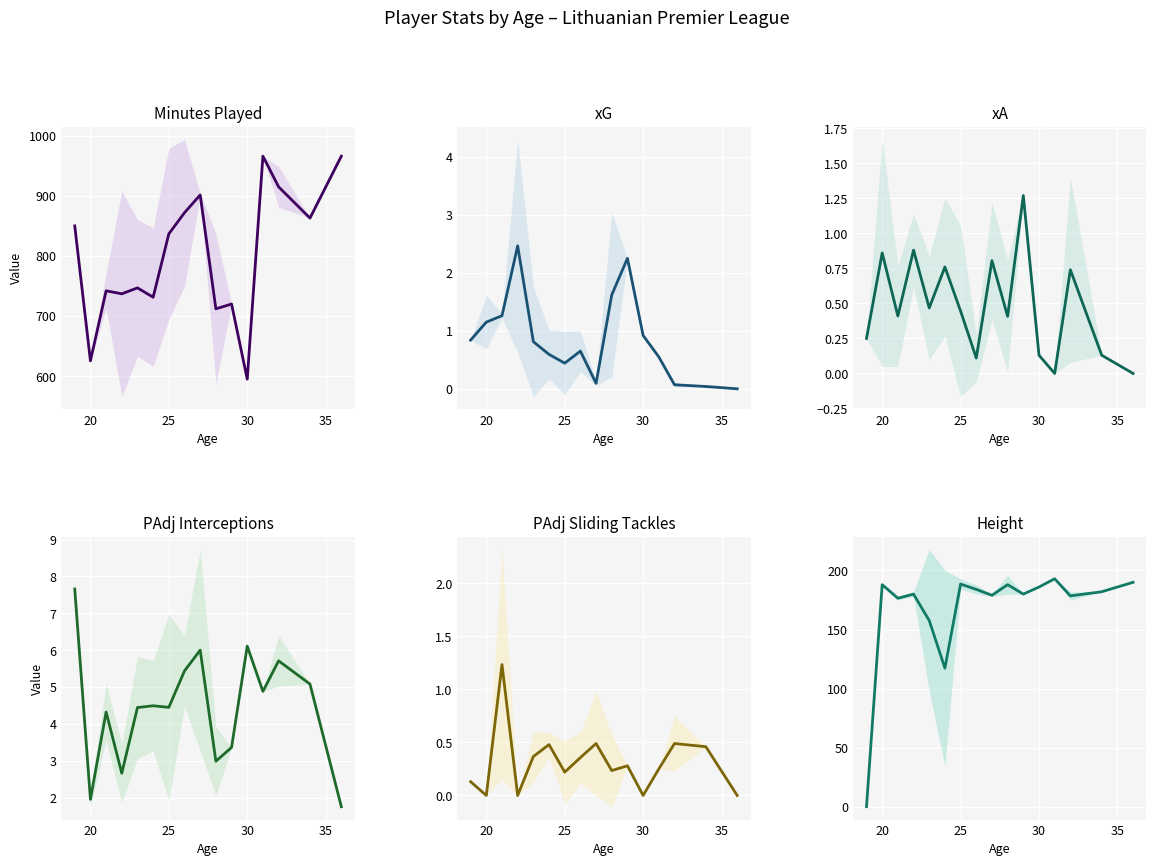

Which series has the largest range (max minus min)?

Minutes Played